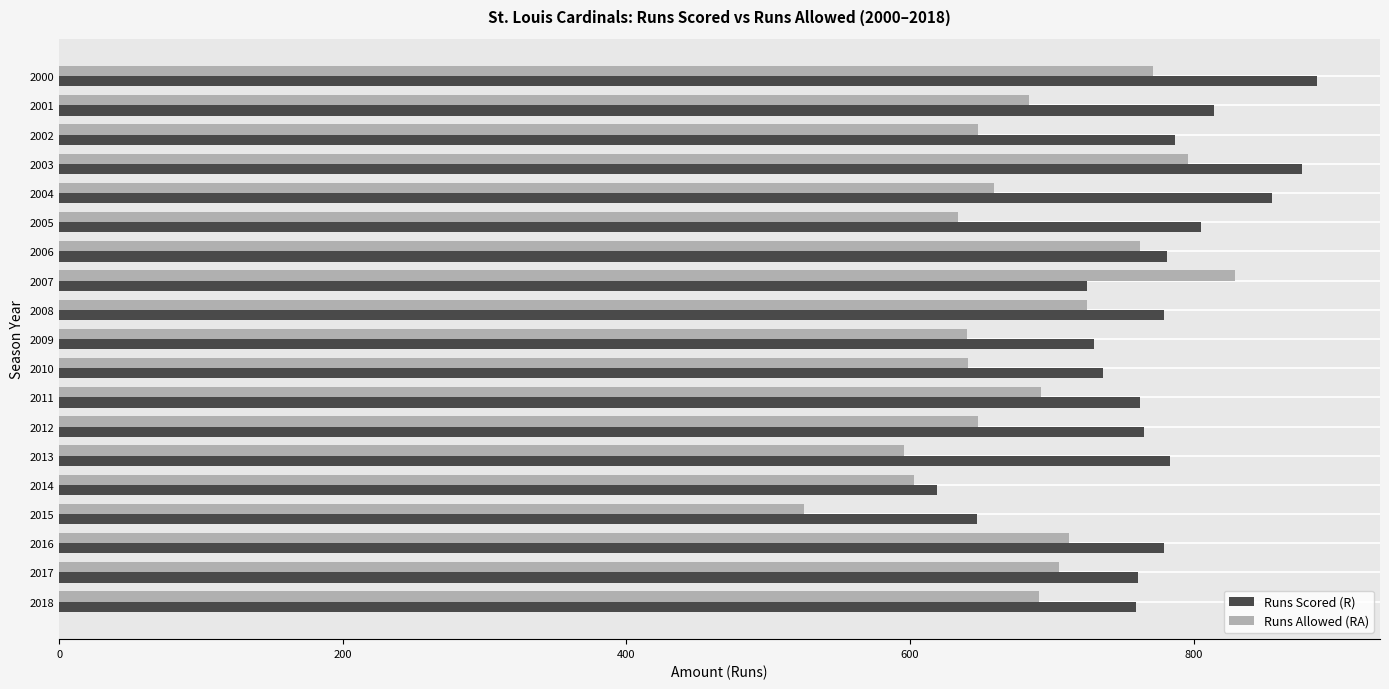

Between 2009 and 2007, which series saw the biggest shift?

Runs Allowed (RA)